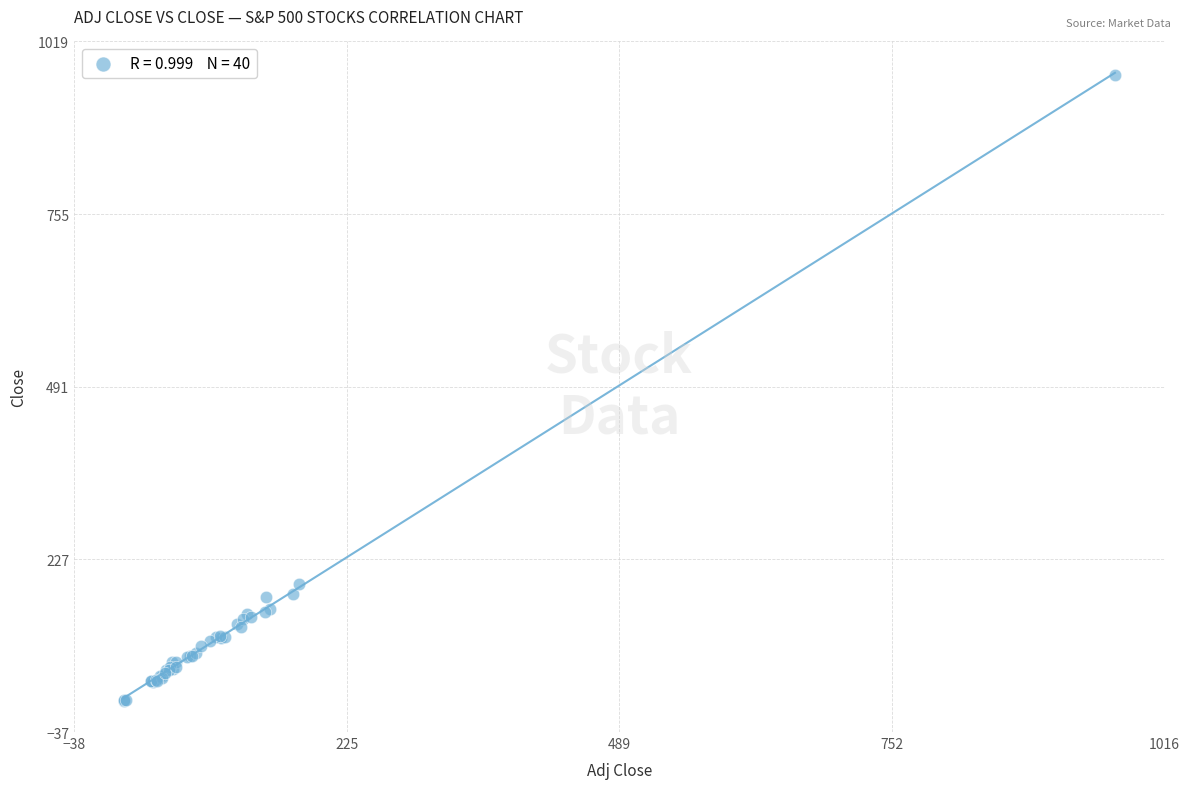

What Y value in the scatter plot is closest to 489?

189.4